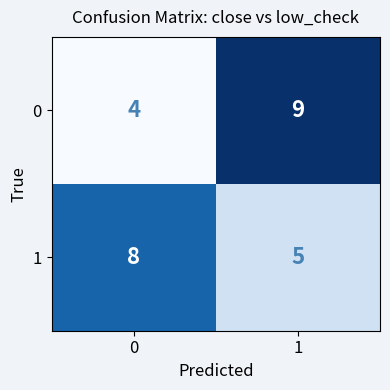

Which label corresponds to the largest value in the chart?

1